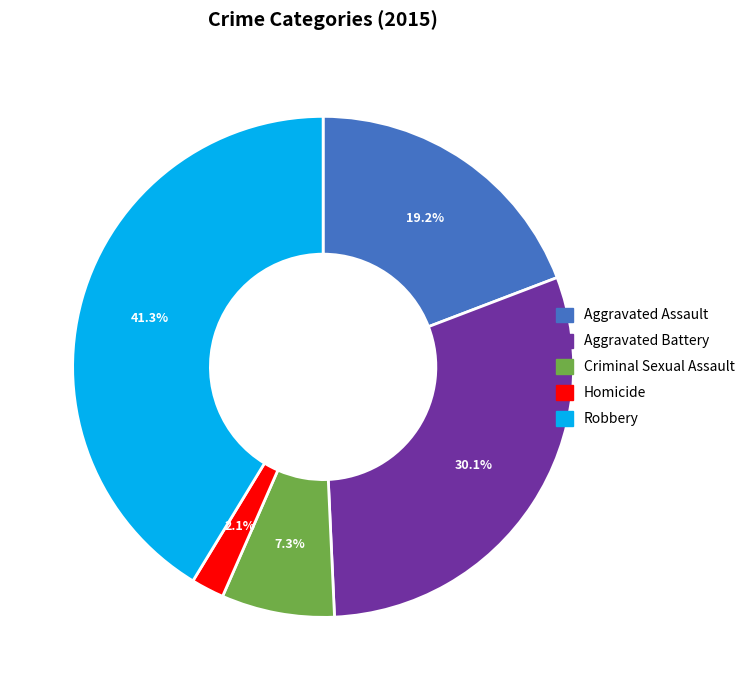

Which category has the biggest portion of the pie?

Robbery